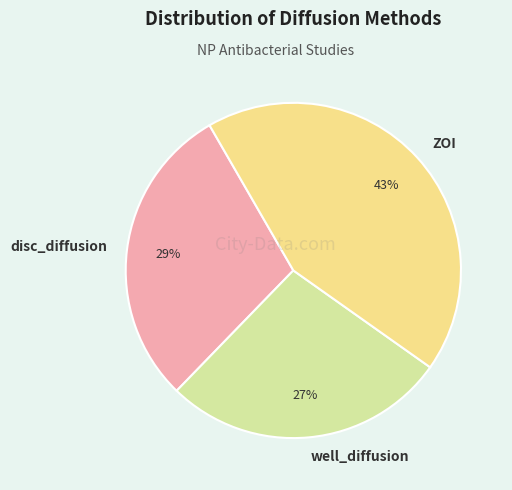

The disc_diffusion slice represents 44% of the pie. True or false?

False